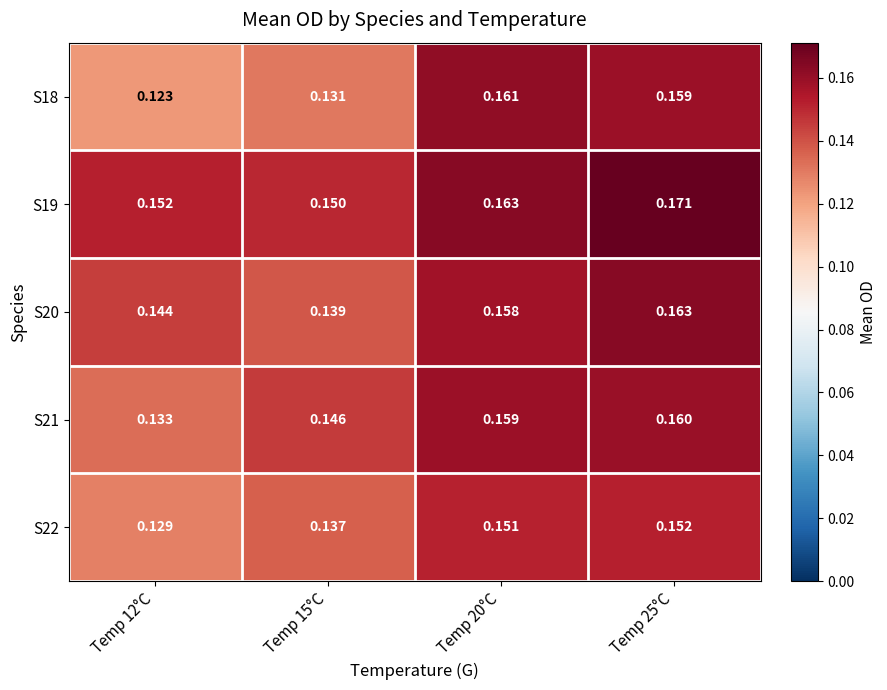

Is the value of S21 at Temp 12°C greater than the value of S18 at Temp 25°C?

No